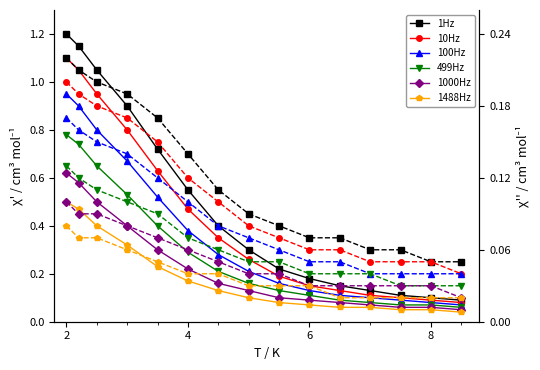

Which series has the largest total across all categories?

1Hz